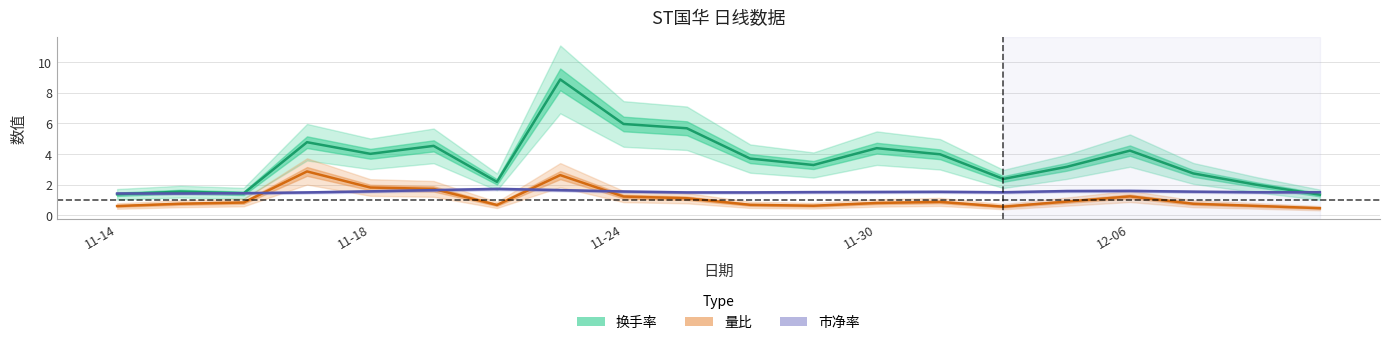

Which has a higher value, 11-24 or 11-18?

11-24